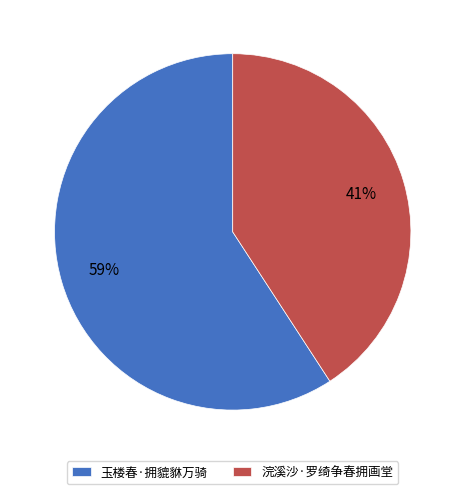

Count the number of slices in the pie.

2